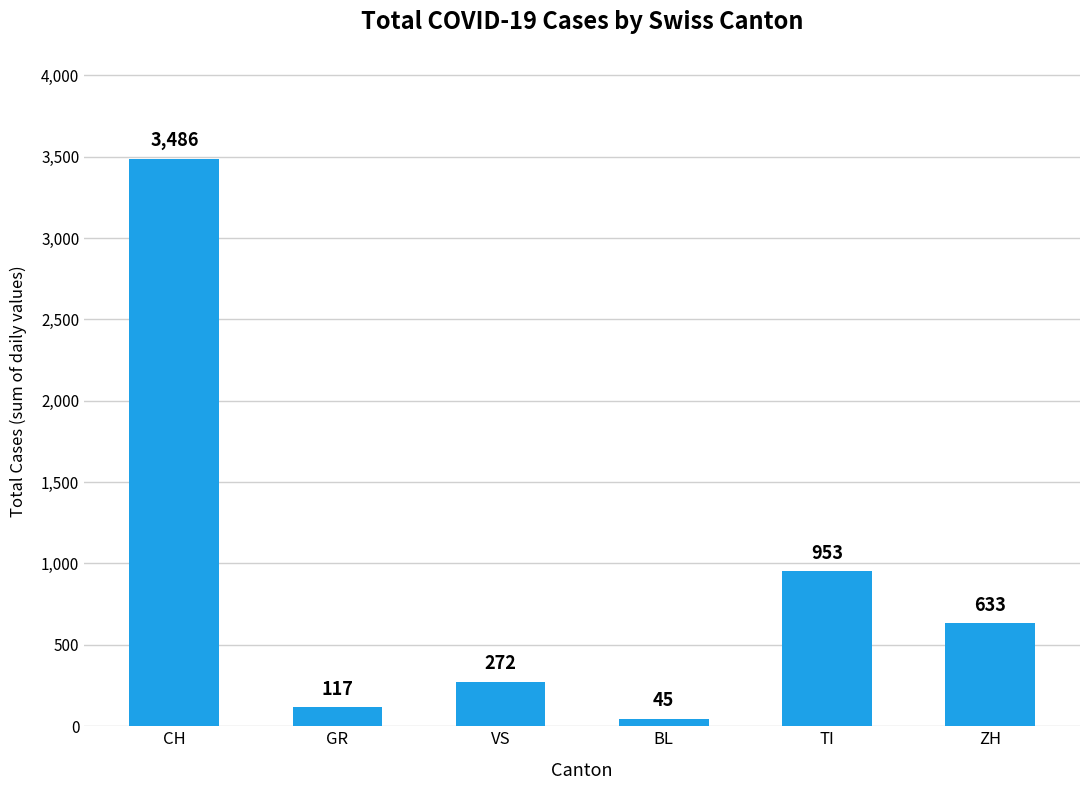

What is the label of the 6th bar from the right?

CH